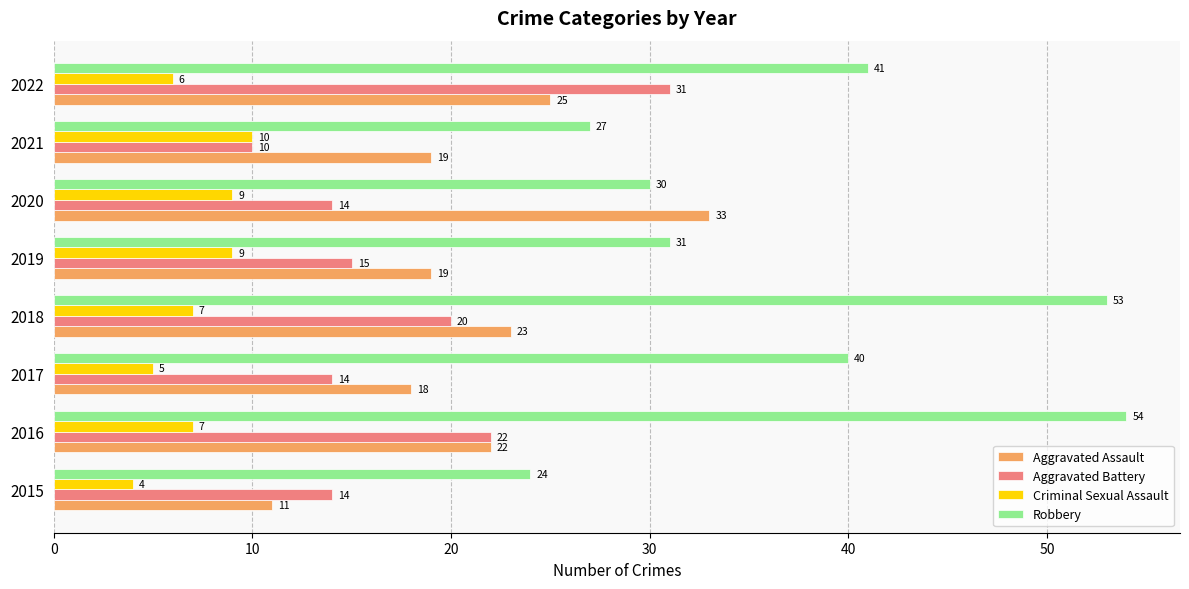

Is it true that Criminal Sexual Assault equals 4 at 2021?

False